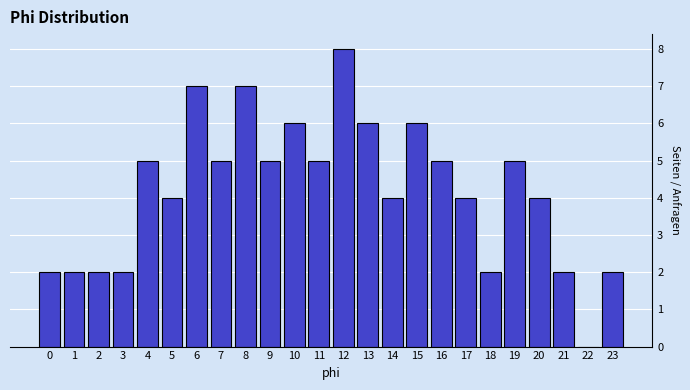

Reading left to right, transcribe all the data shown in this chart.

0=2	1=2	2=2	3=2	4=5	5=4	6=7	7=5	8=7	9=5	10=6	11=5	12=8	13=6	14=4	15=6	16=5	17=4	18=2	19=5	20=4	21=2	22=0	23=2